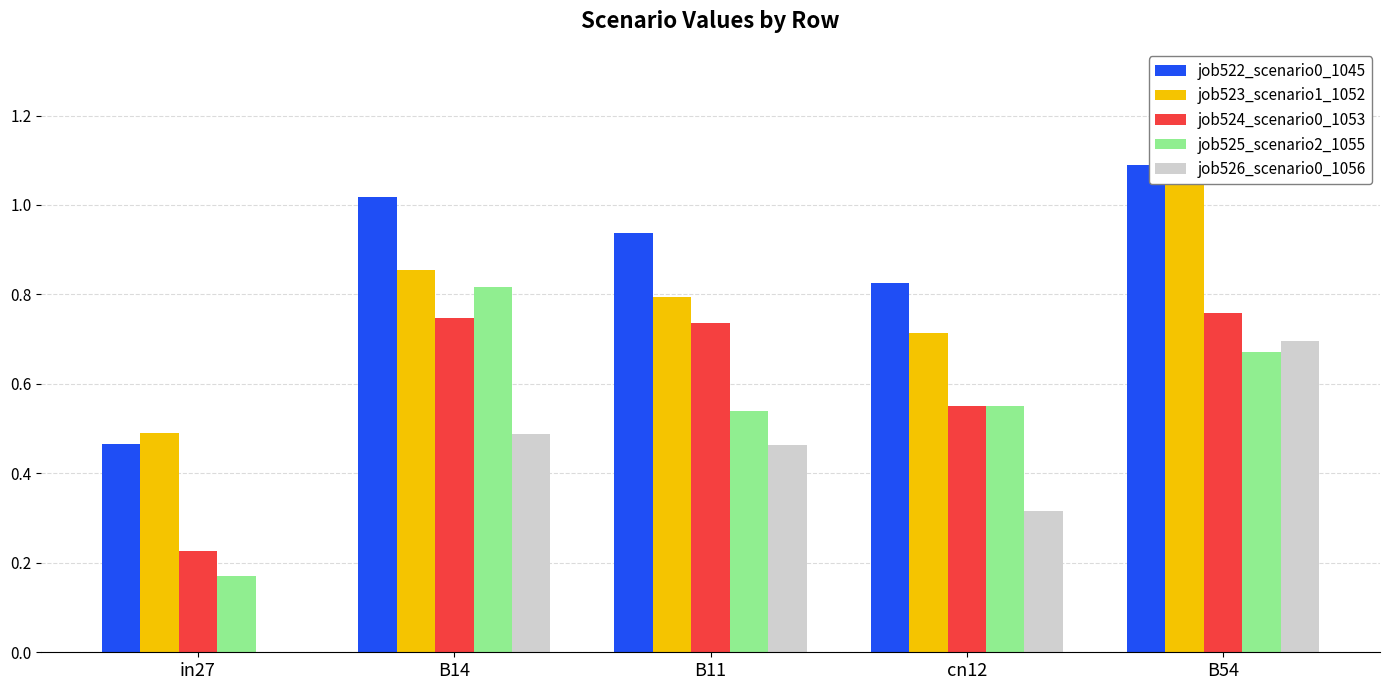

Are the bars grouped side by side (vs. stacked)?

Yes